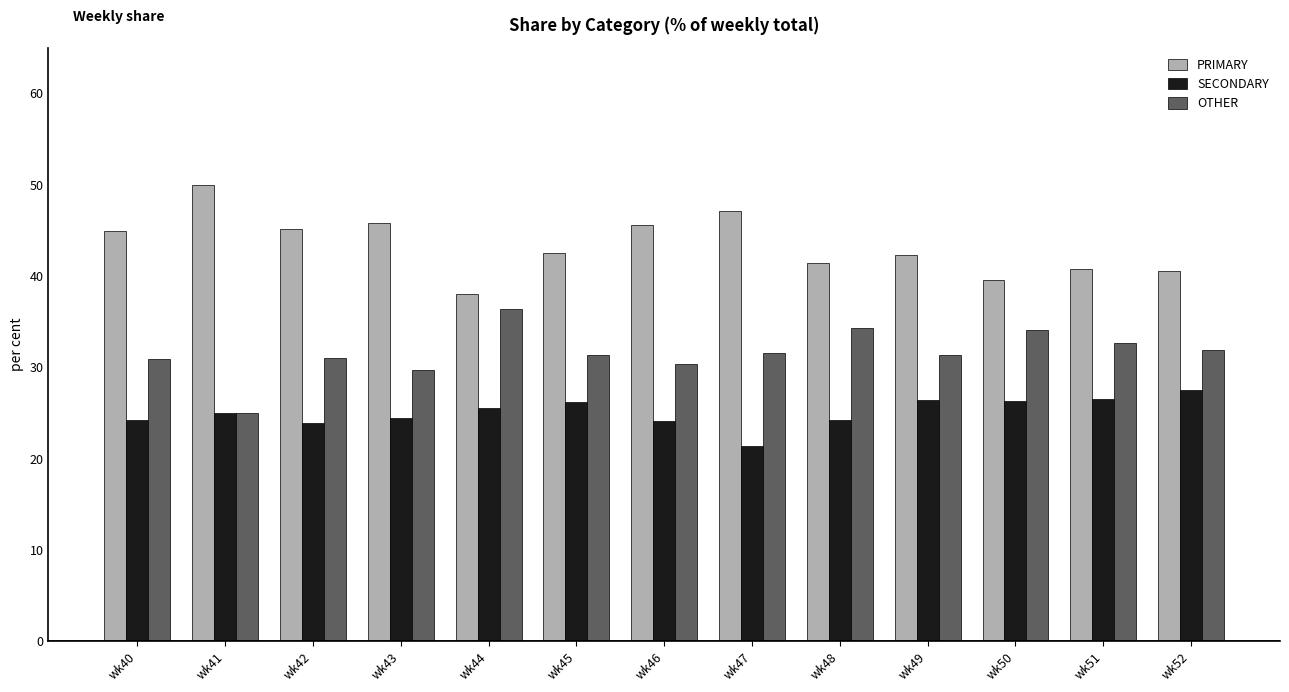

The PRIMARY series shows 39.5 at wk50. True or false?

True